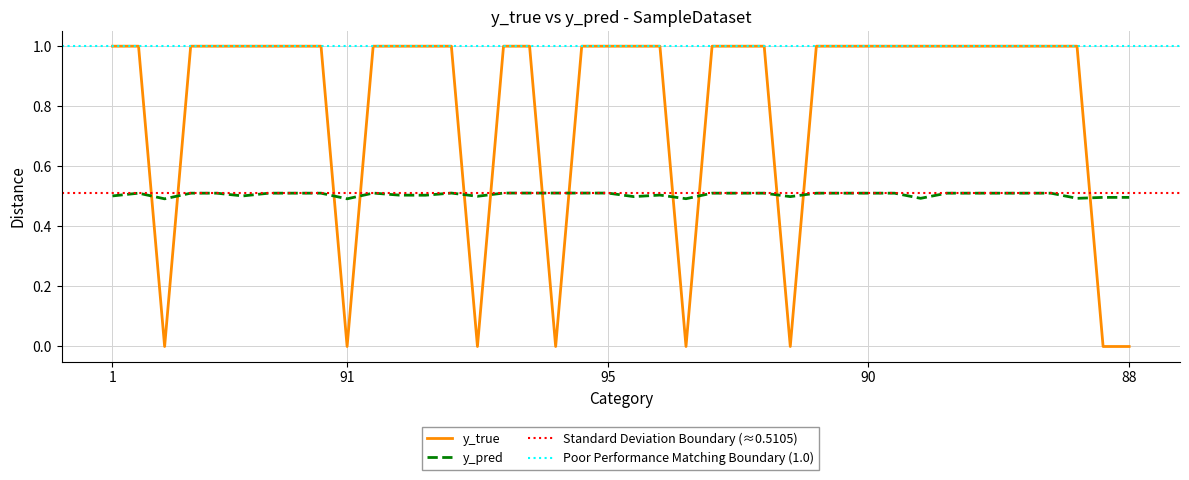

Which series changed the most between 1 and 39?

y_pred